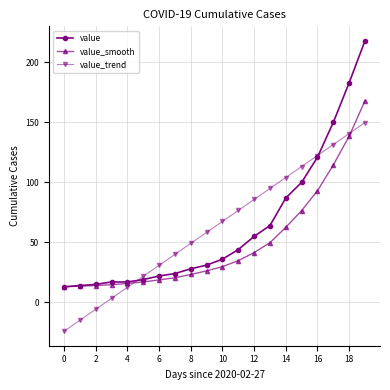

Which series has the largest range (max minus min)?

value